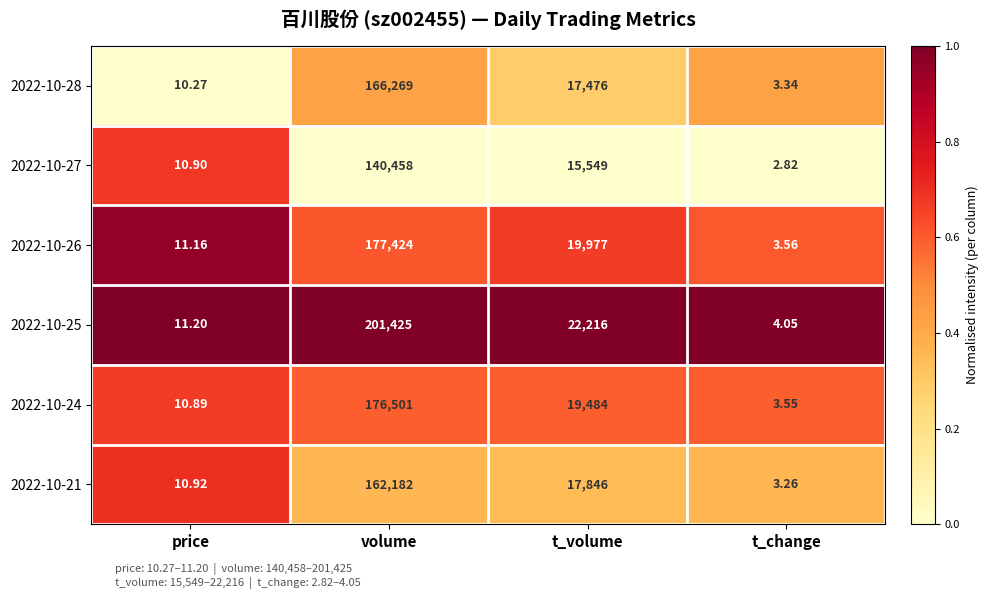

What is the spread (max minus min) of values at volume?

60967.0